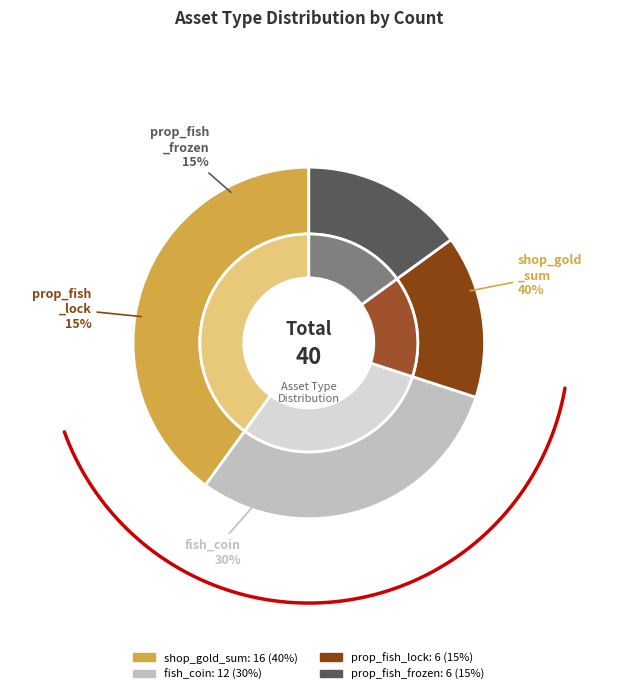

What is the largest slice in the pie chart?

shop_gold_sum